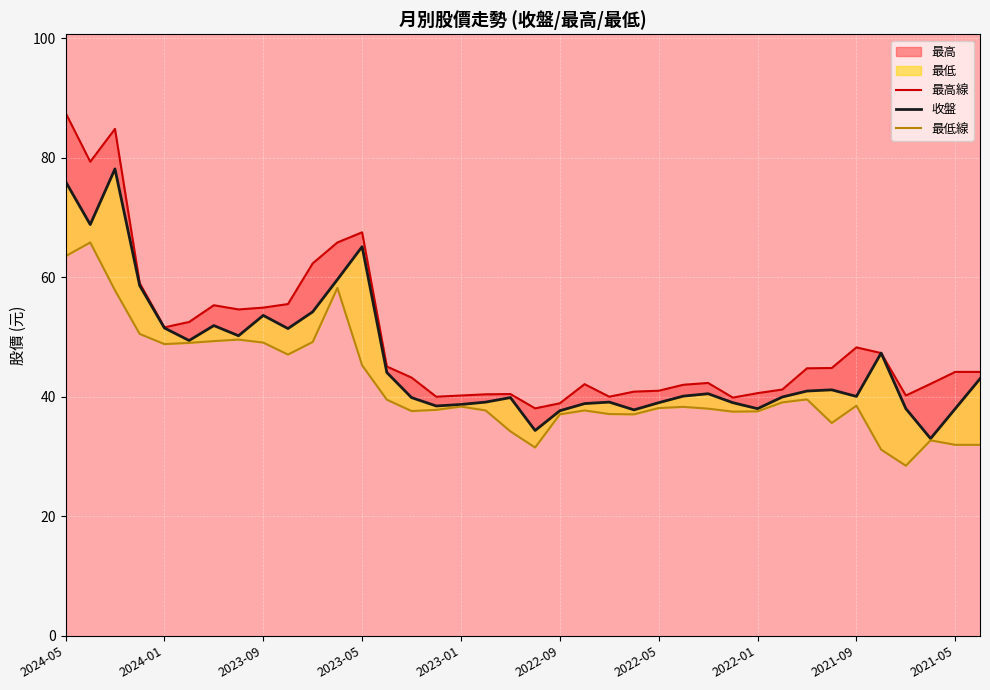

True or false: 最高線 has more than 2 points higher than both neighbors.

True